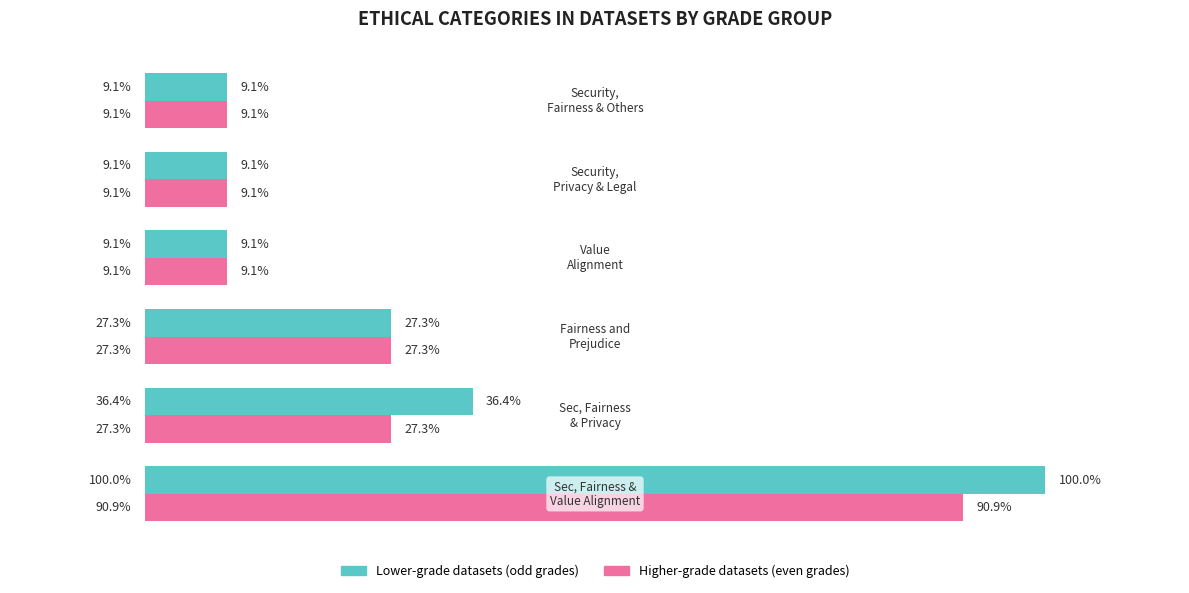

Count the number of categories in the chart.

6